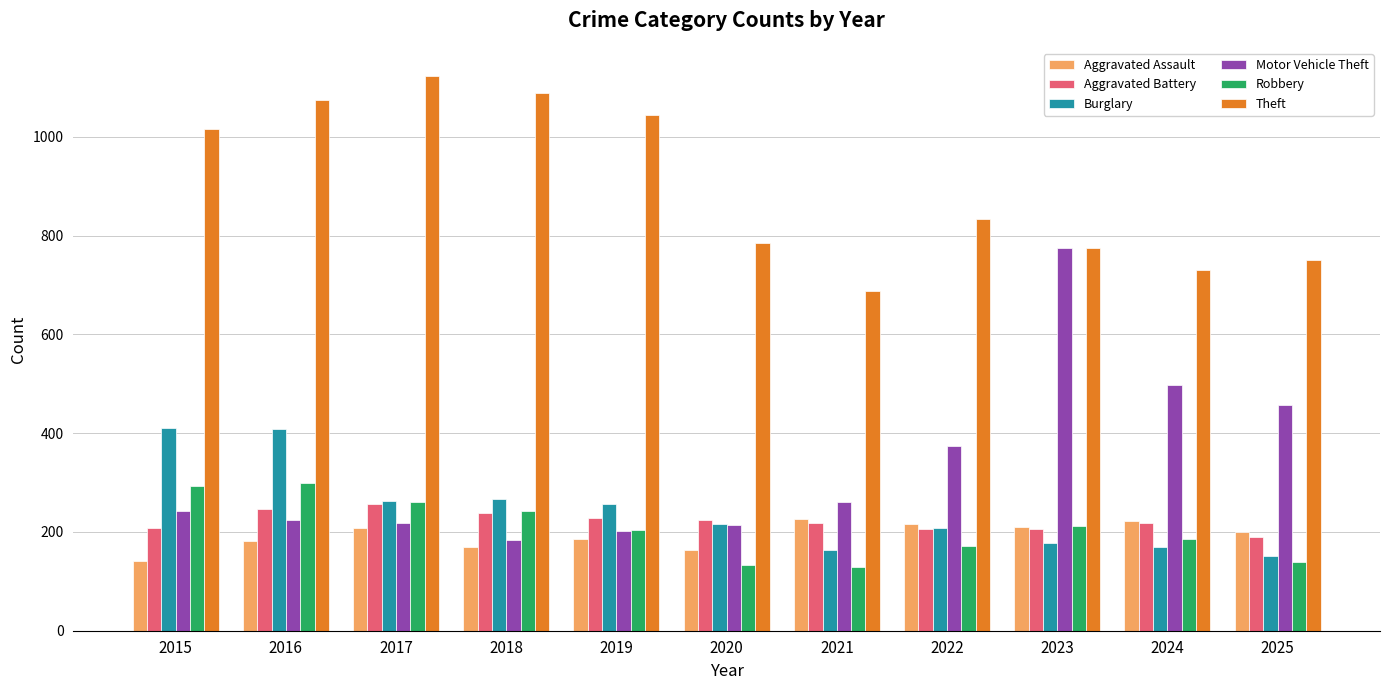

Between 2015 and 2020, which series saw the biggest shift?

Theft